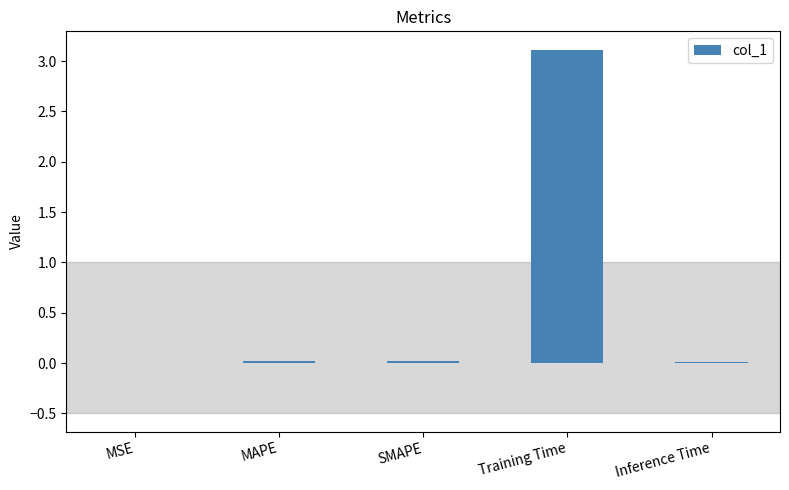

Which category has the highest value across all series?

Training Time